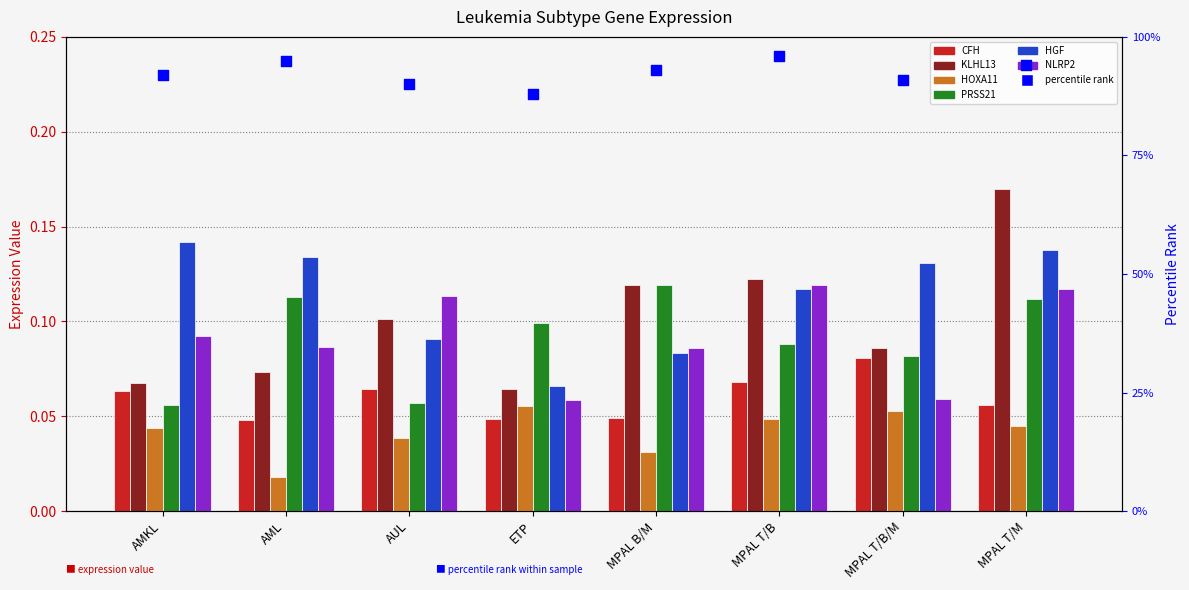

At which category is the sum across all series the highest?

MPAL T/M